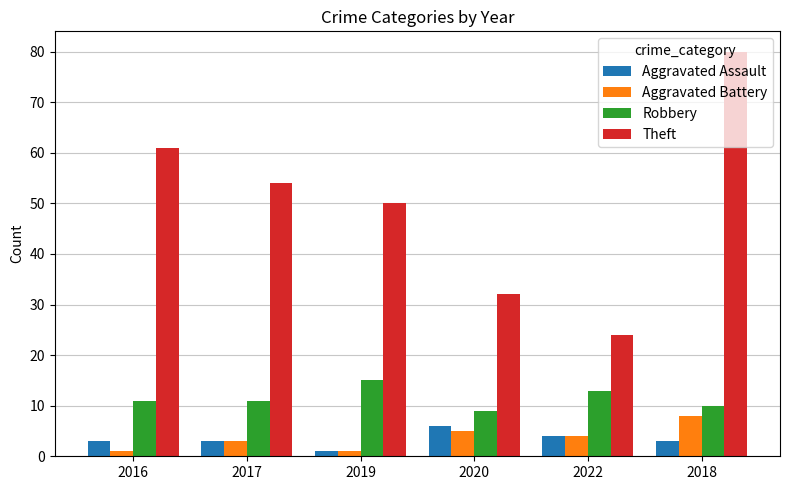

What is the spread (max minus min) of values at 2022?

20